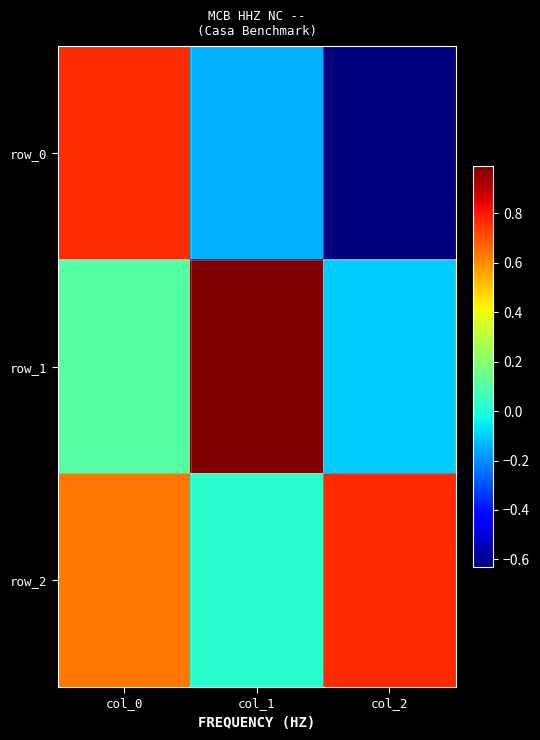

Rank the categories by row_1 value from lowest to highest.

col_2, col_0, col_1